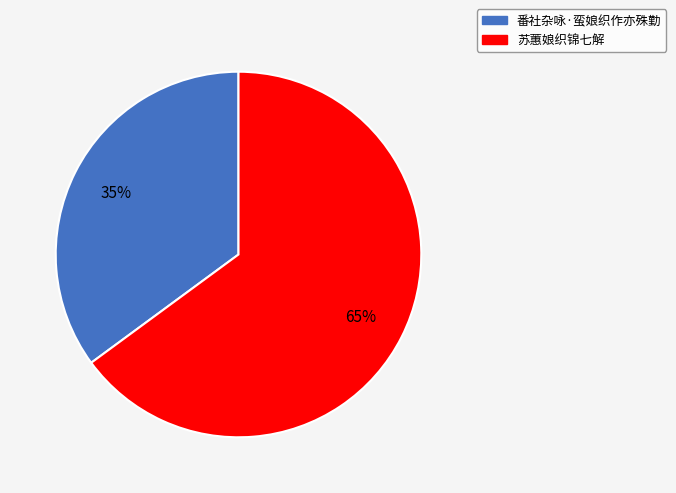

To the nearest percent, what is the average slice percentage?

50%